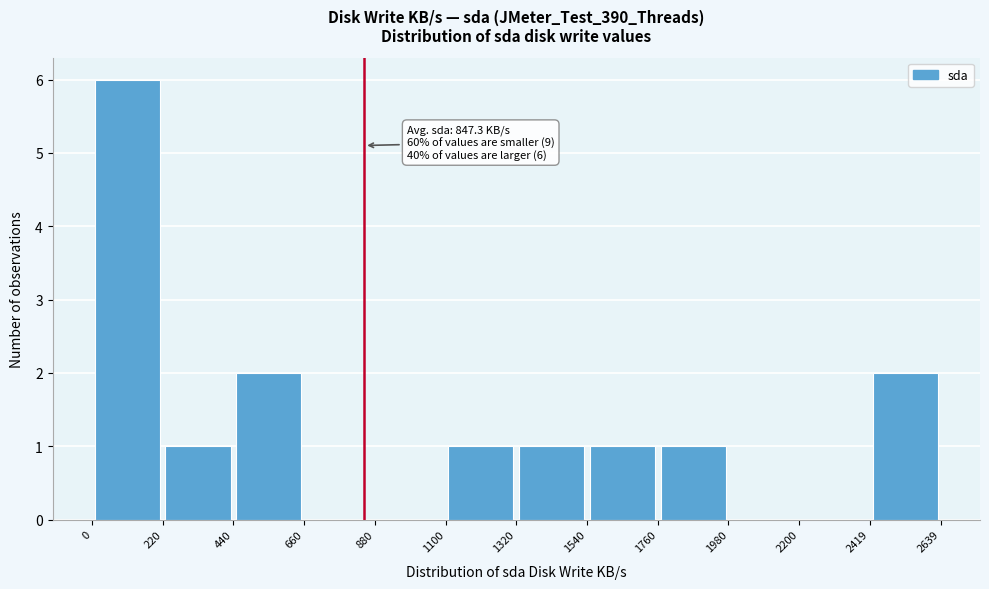

Over which range of the x-axis is the bar tallest?

0 to 220